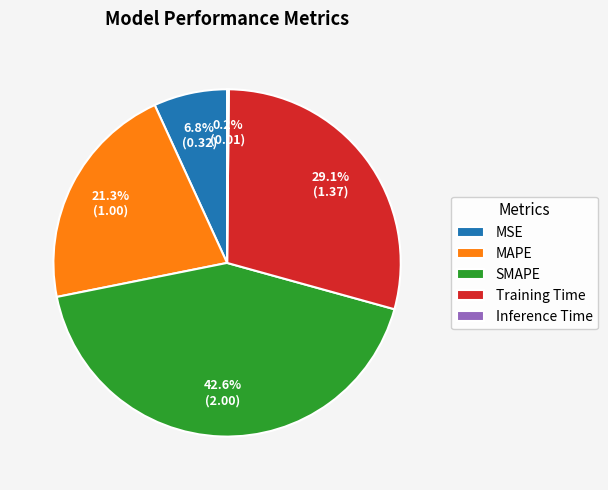

Is MSE the majority of the pie?

No